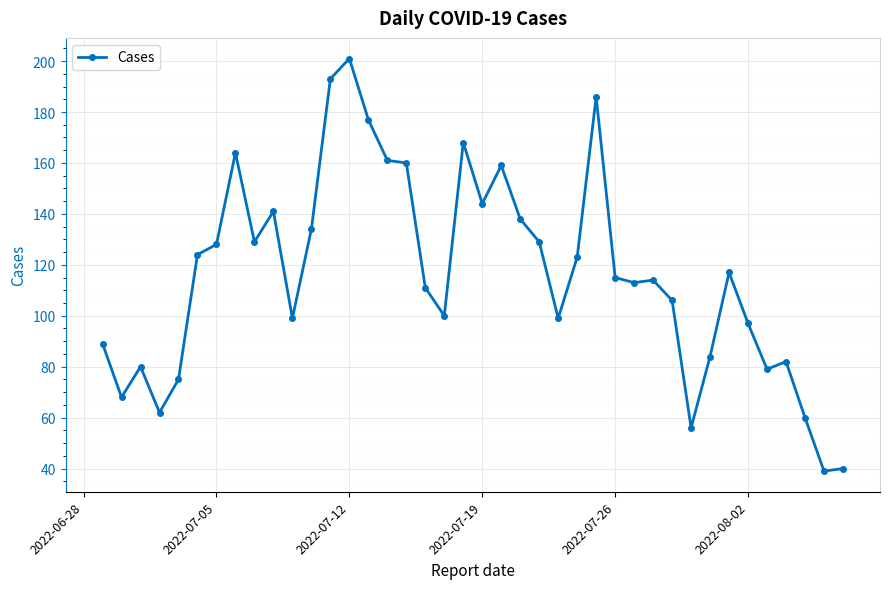

Reading right to left, list all the values displayed in this chart.

40	39	60	82	79	97	117	84	56	106	114	113	115	186	123	99	129	138	159	144	168	100	111	160	161	177	201	193	134	99	141	129	164	128	124	75	62	80	68	89